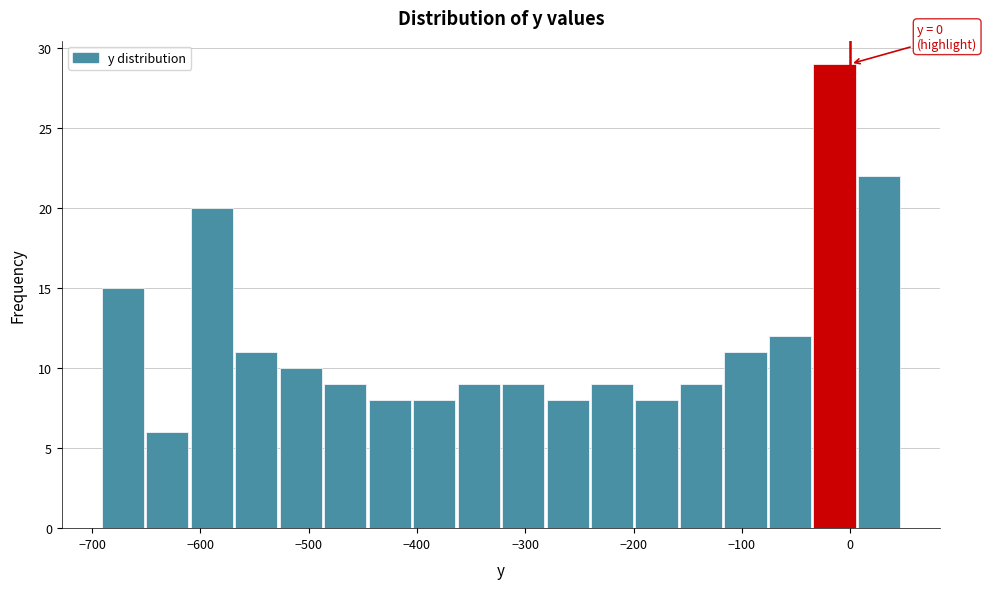

Which range on the x-axis has the tallest bar?

-40 to 10